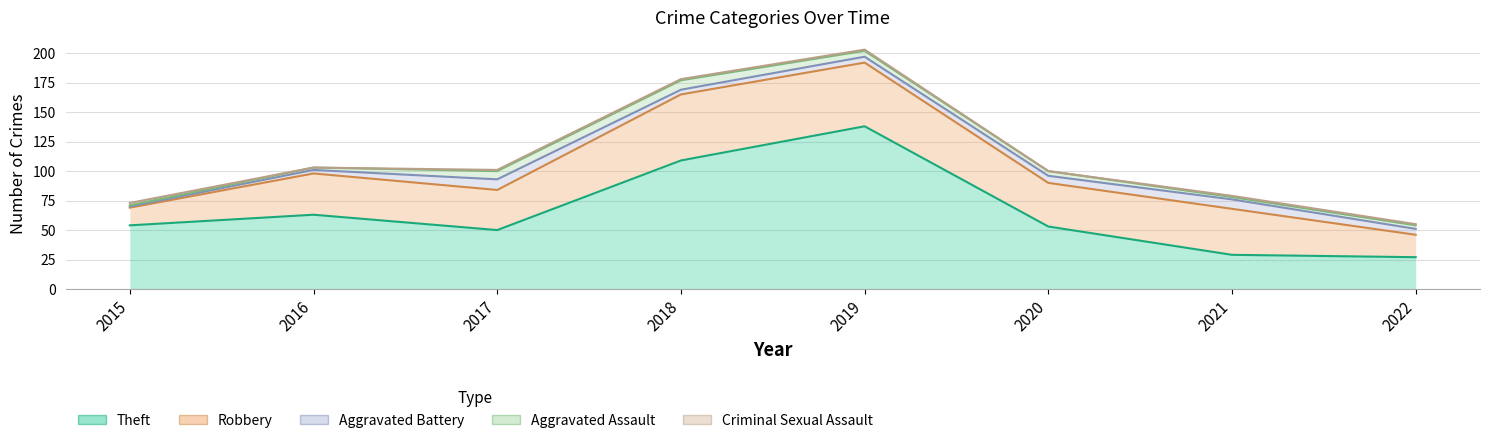

Which category has the highest value in the Aggravated Assault series?

2018